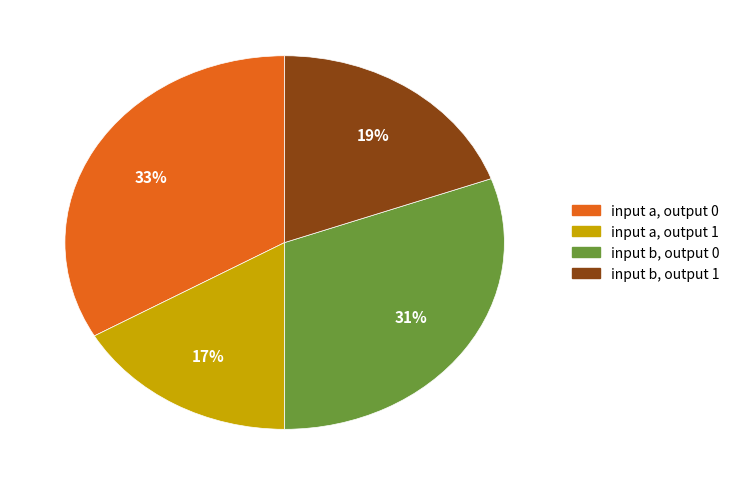

Do input a, output 1 and input b, output 1 together represent more than half of the pie?

No